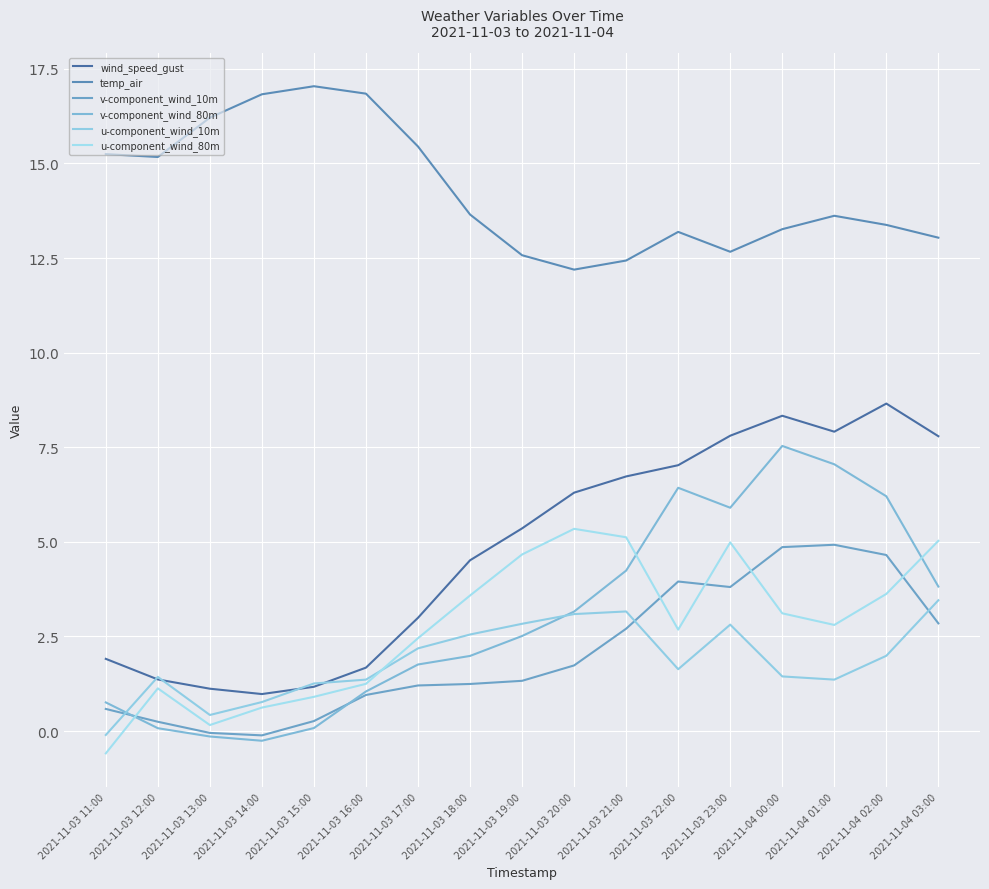

At which category does the chart reach its minimum across all series?

2021-11-03 11:00